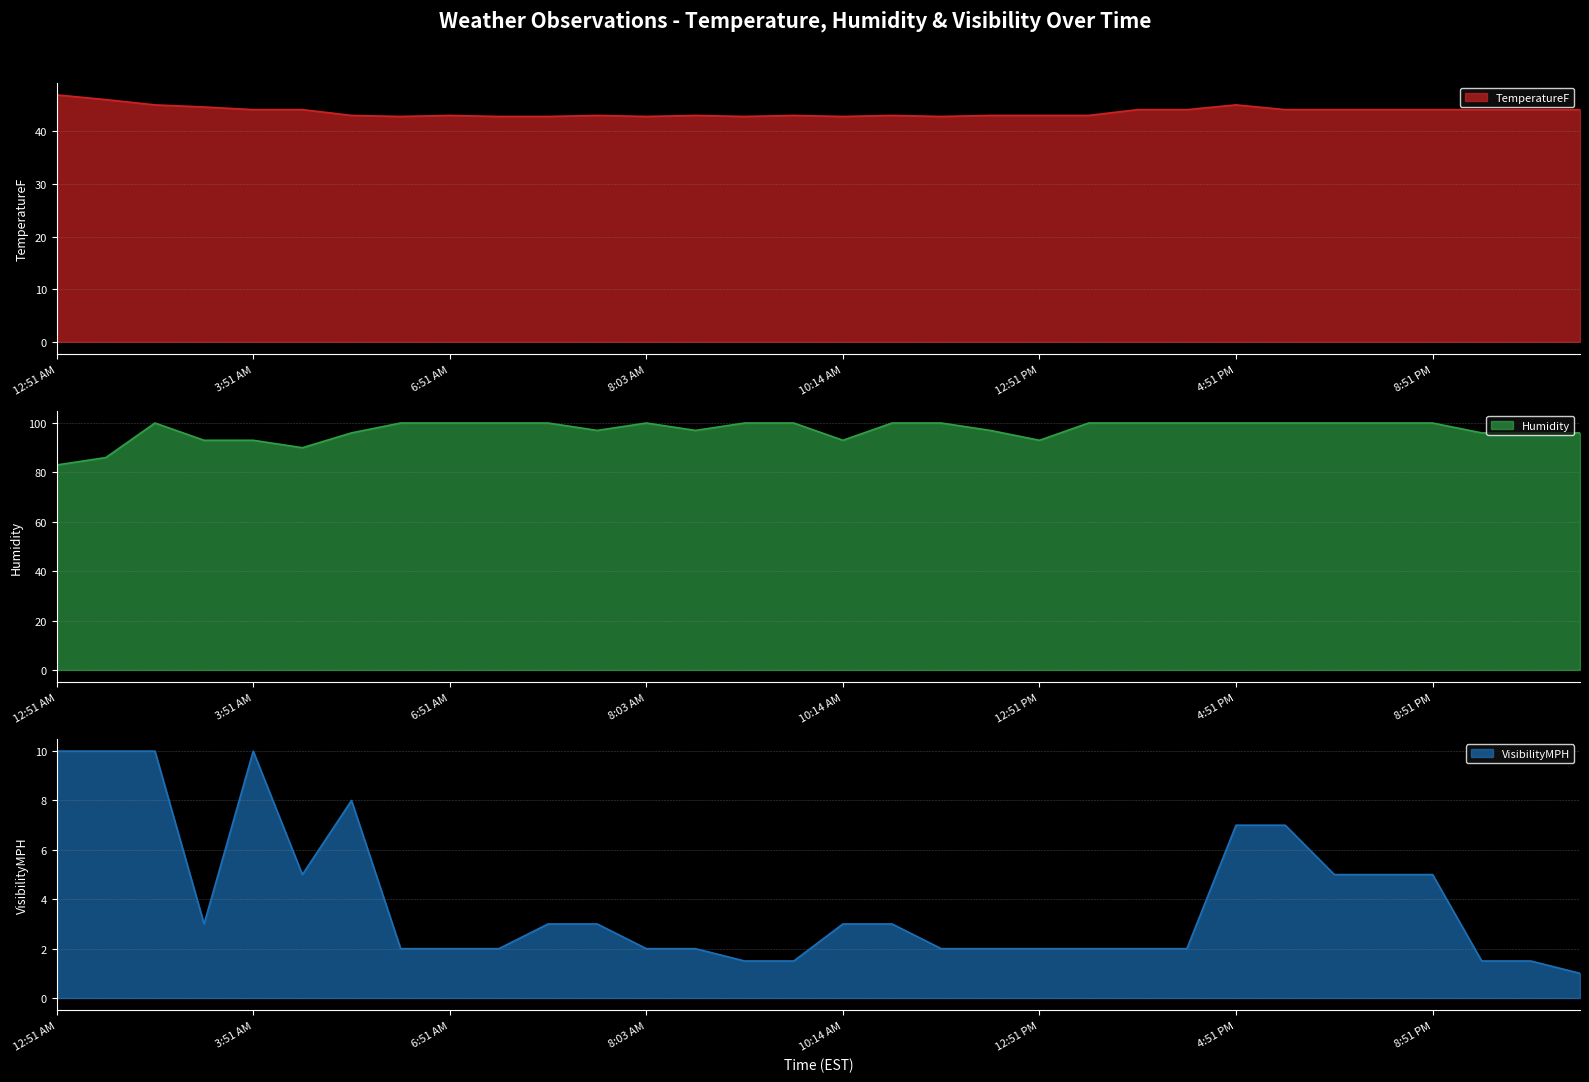

Rank the series at 11:51 PM from highest to lowest value.

Humidity, TemperatureF, VisibilityMPH